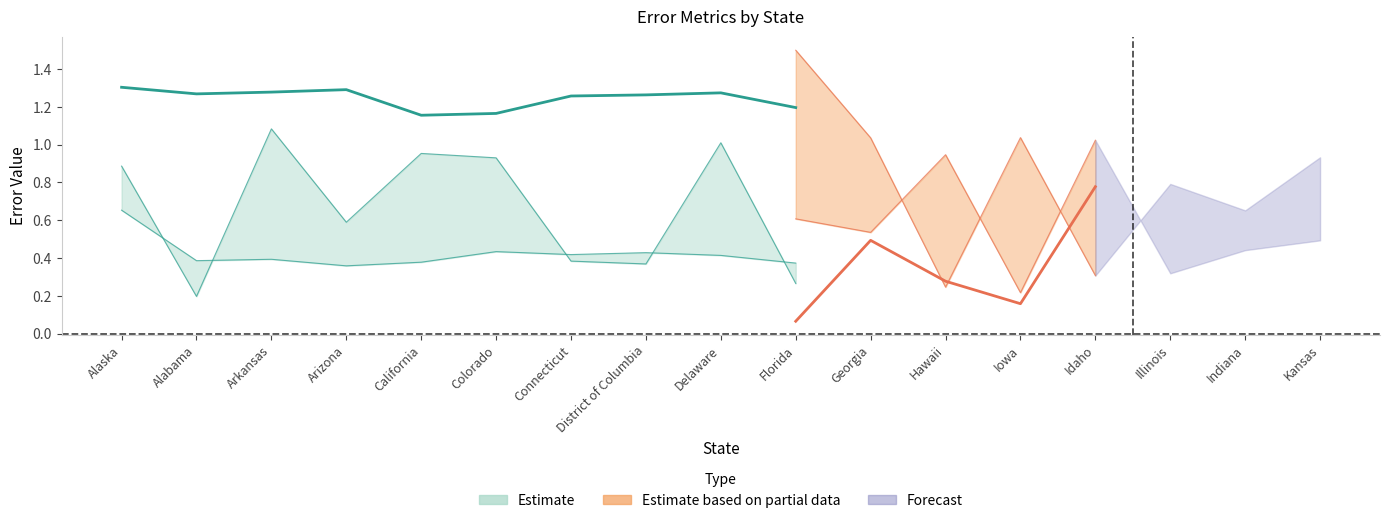

True or false: train_error_marg and test_error_marg intersect in this chart.

False